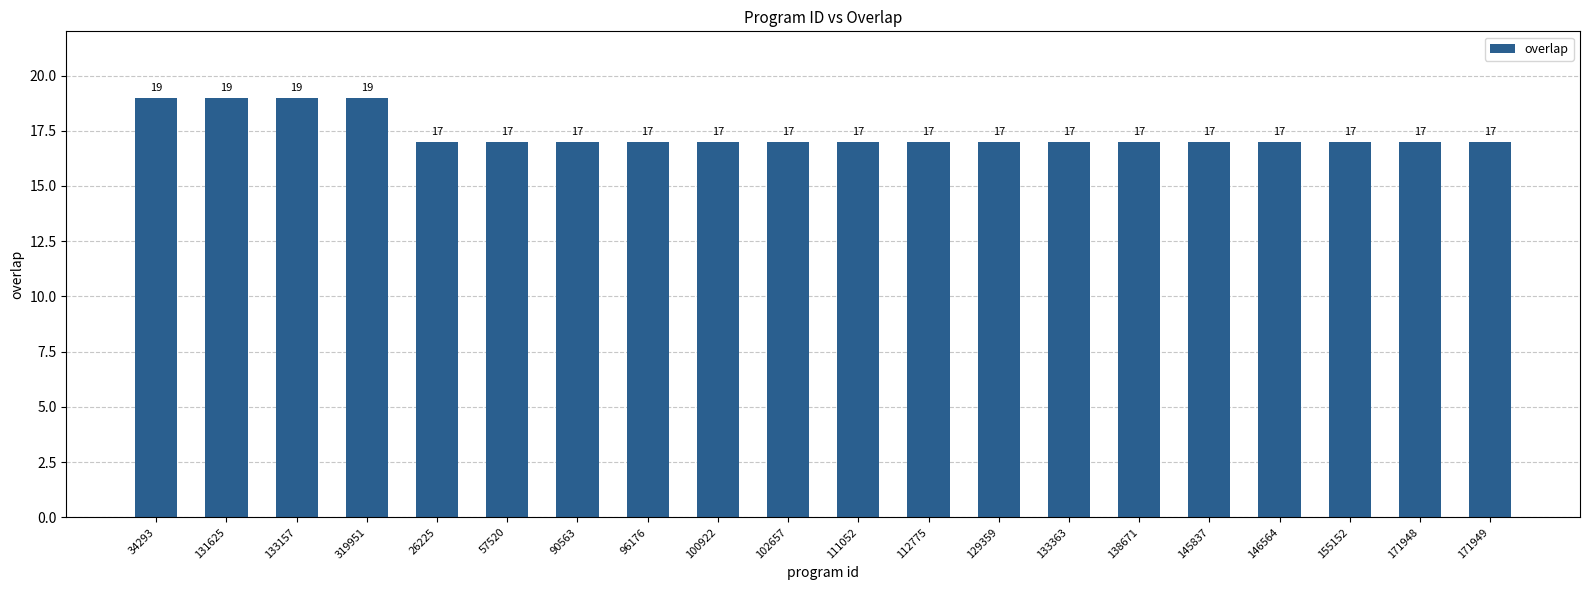

What is the label of the 3rd bar from the left?

133157